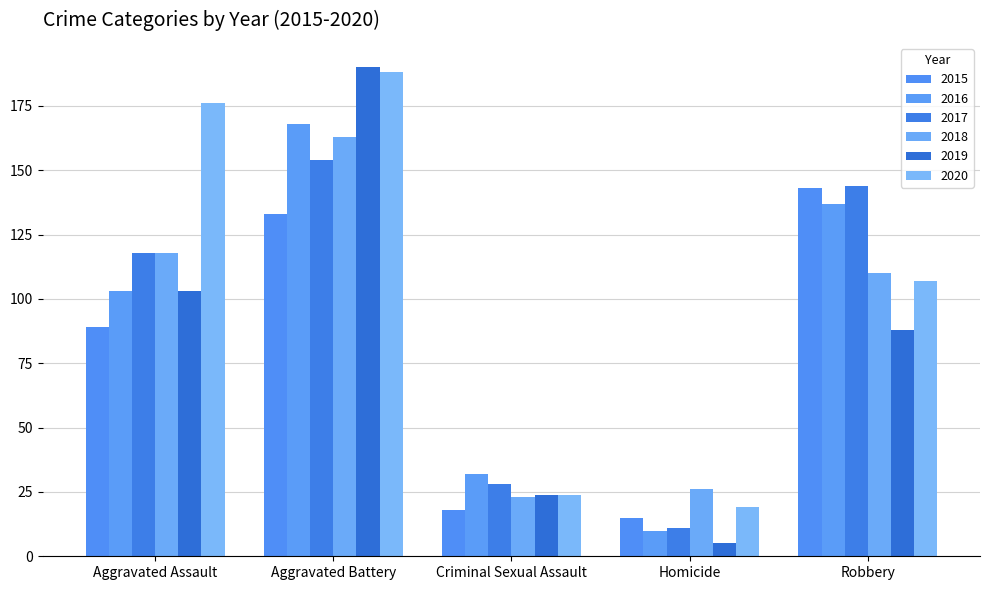

Reading left to right, transcribe all the data shown in this chart.

2015: 89	133	18	15	143
2016: 103	168	32	10	137
2017: 118	154	28	11	144
2018: 118	163	23	26	110
2019: 103	190	24	5	88
2020: 176	188	24	19	107